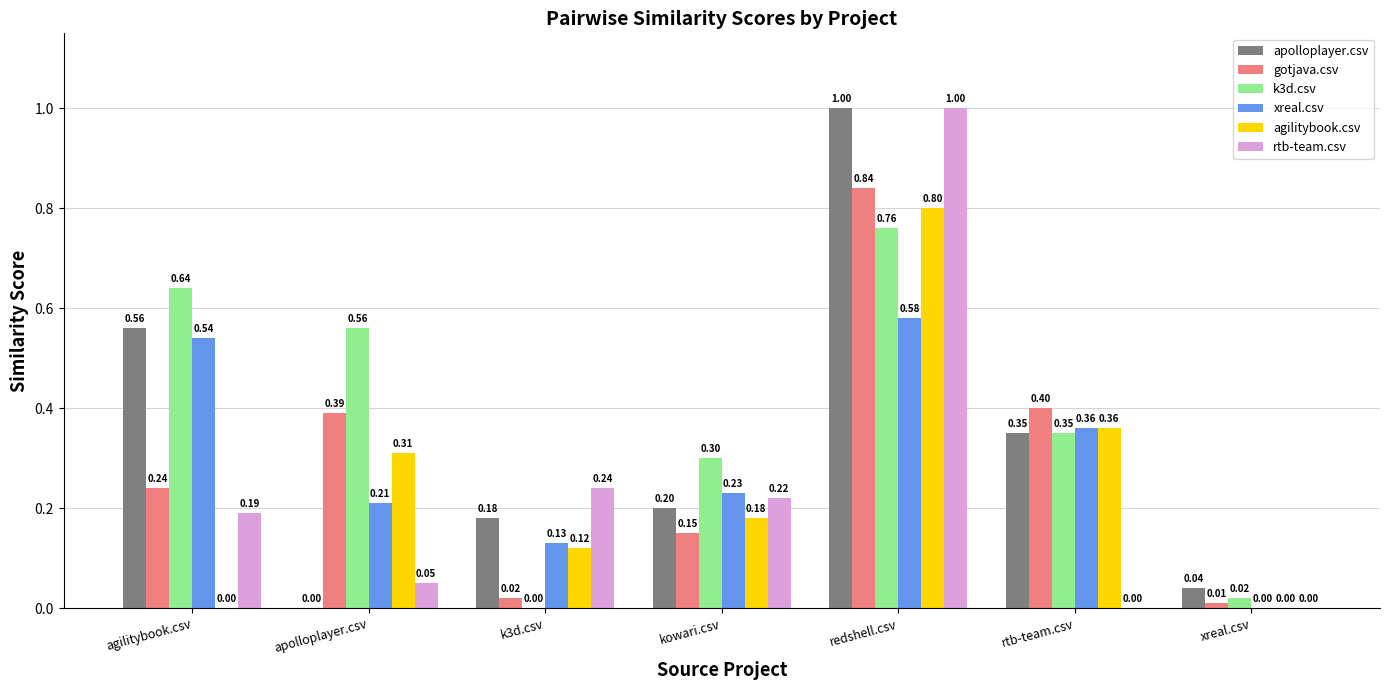

What is the average value of the xreal.csv series?

0.3